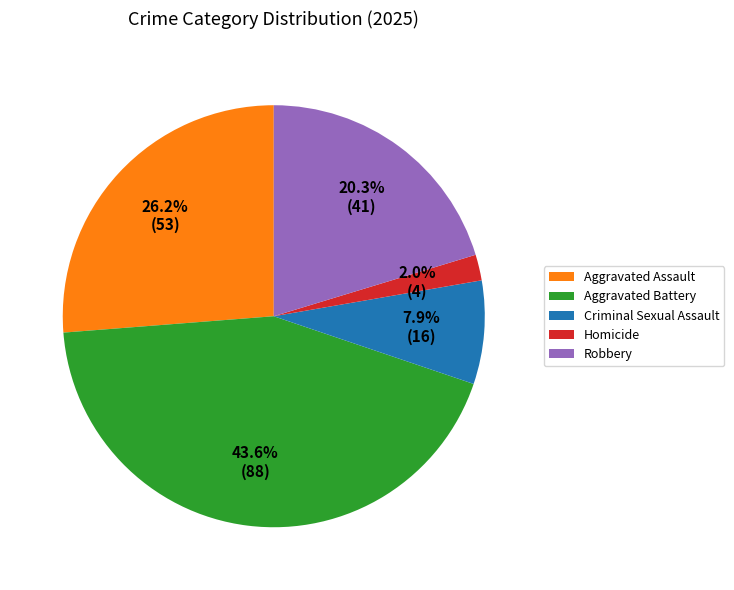

True or false: Aggravated Assault accounts for 26% of the total.

True